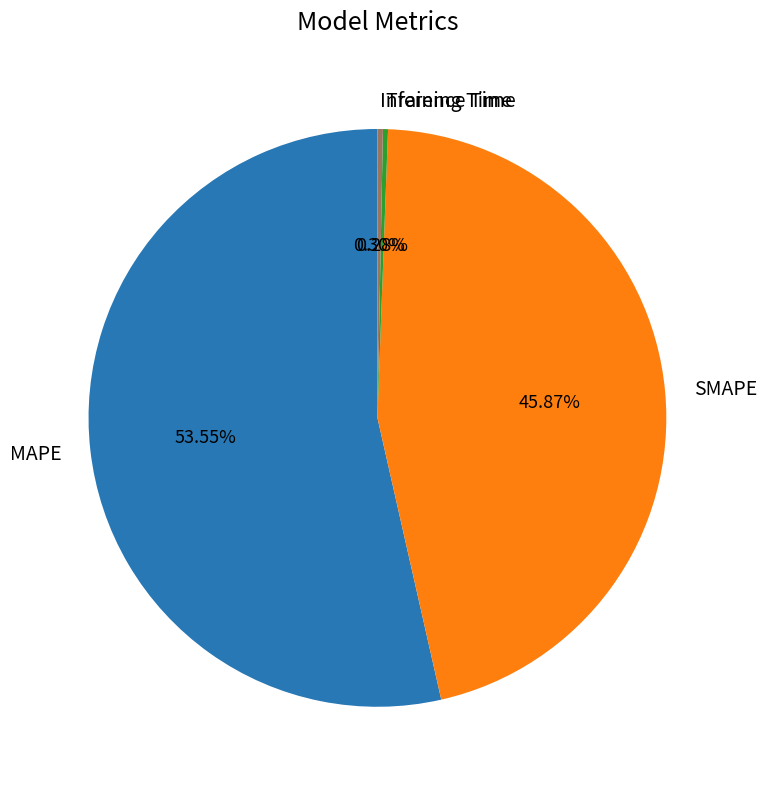

What is the total percentage of SMAPE and MAPE?

99.4%